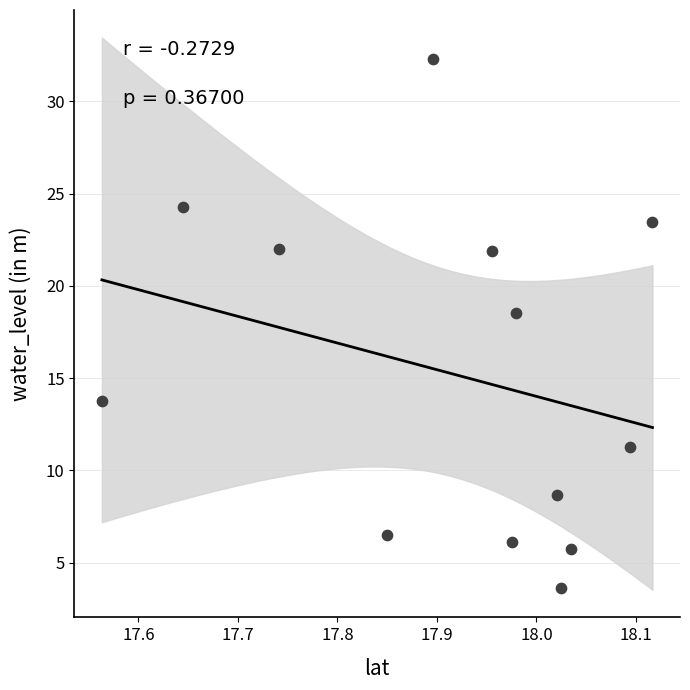

What is the range of Y values (max minus min)?

28.7